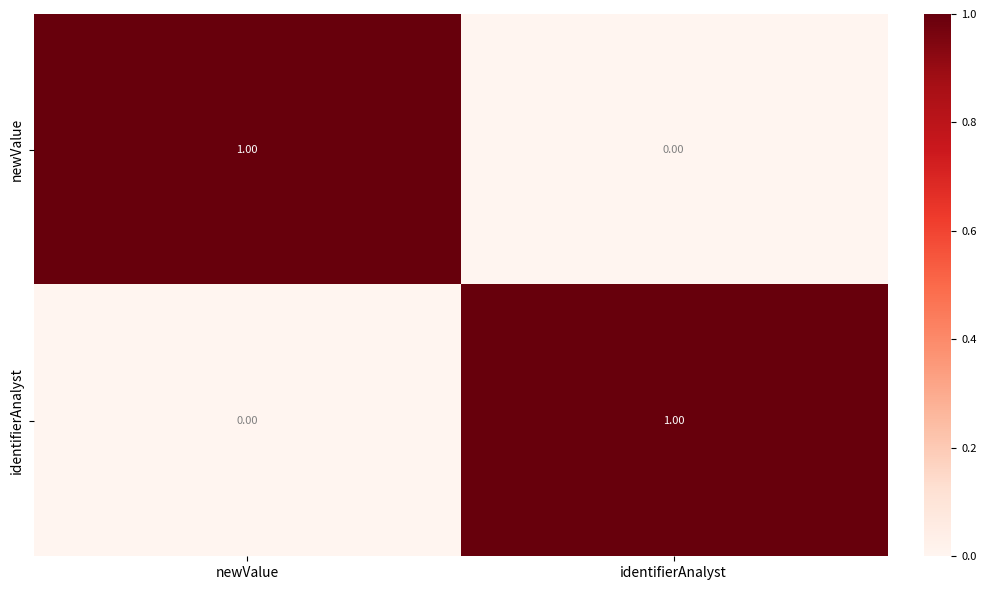

Rank the series at newValue from lowest to highest value.

identifierAnalyst, newValue